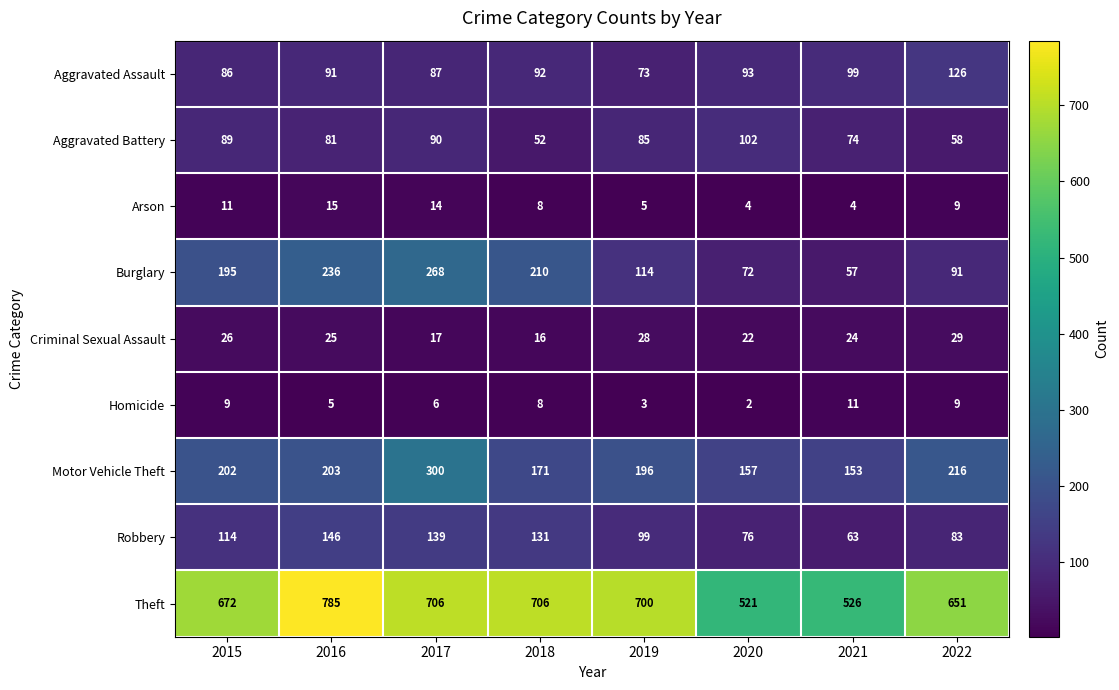

Count the number of categories in the chart.

8